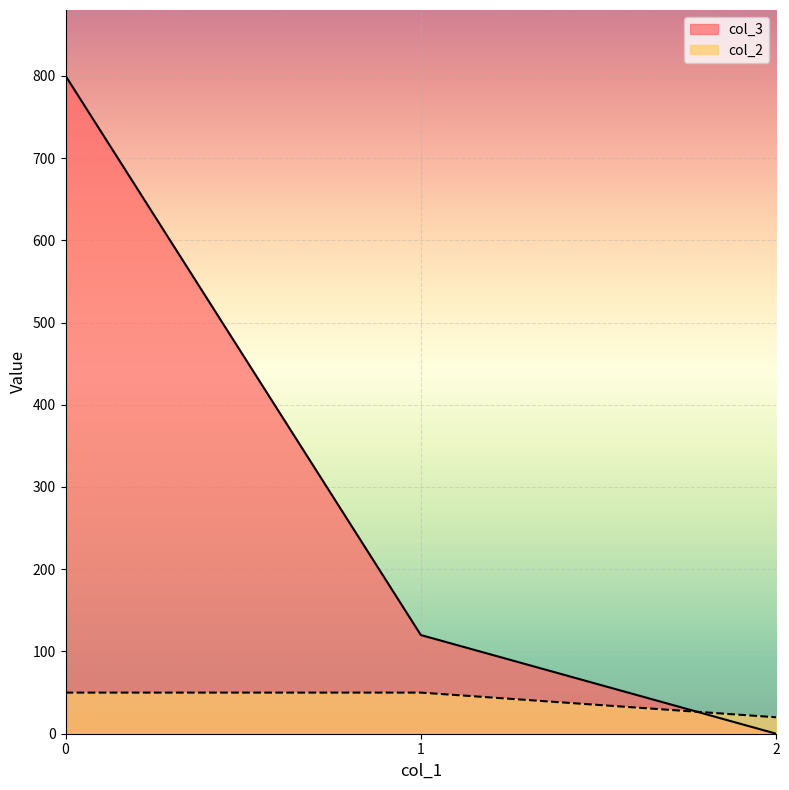

Reading right to left, extract all data points from this chart.

col_3: 0	120	800
col_2: 20	50	50